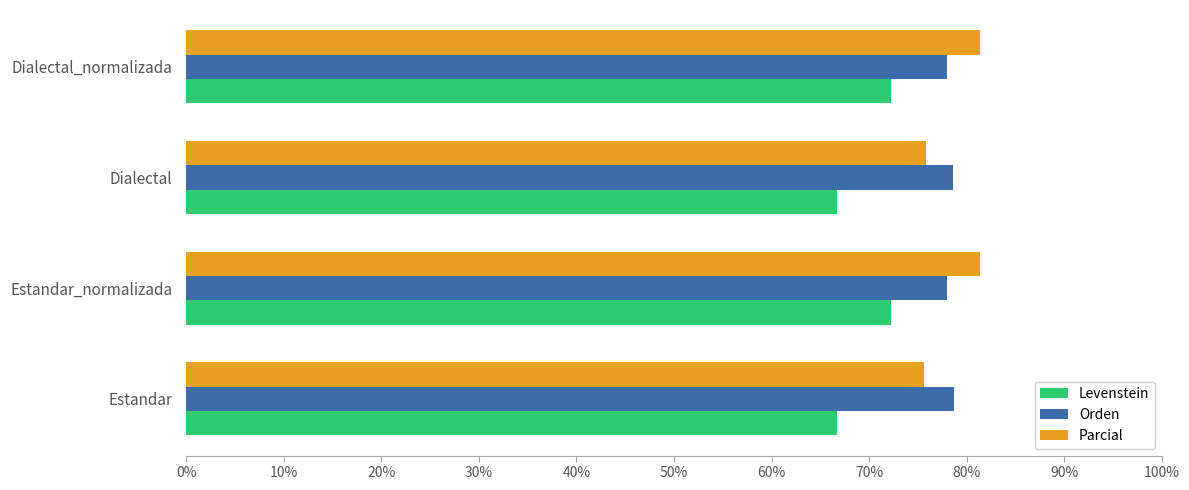

What is the total value across all series at Dialectal?

221.1